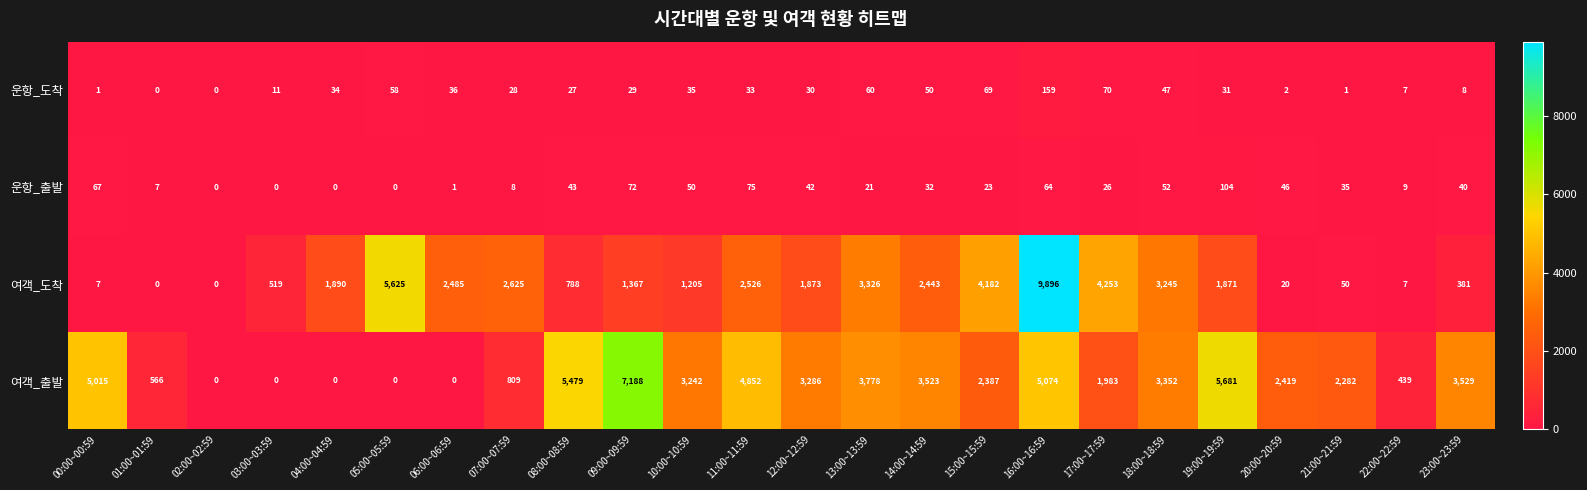

Count the number of data series in this chart.

4